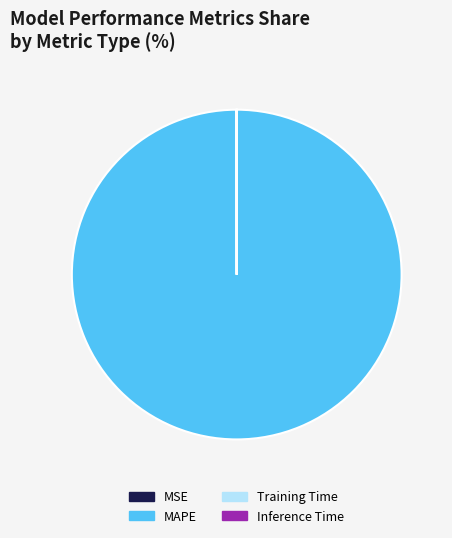

The MAPE slice represents 91% of the pie. True or false?

False